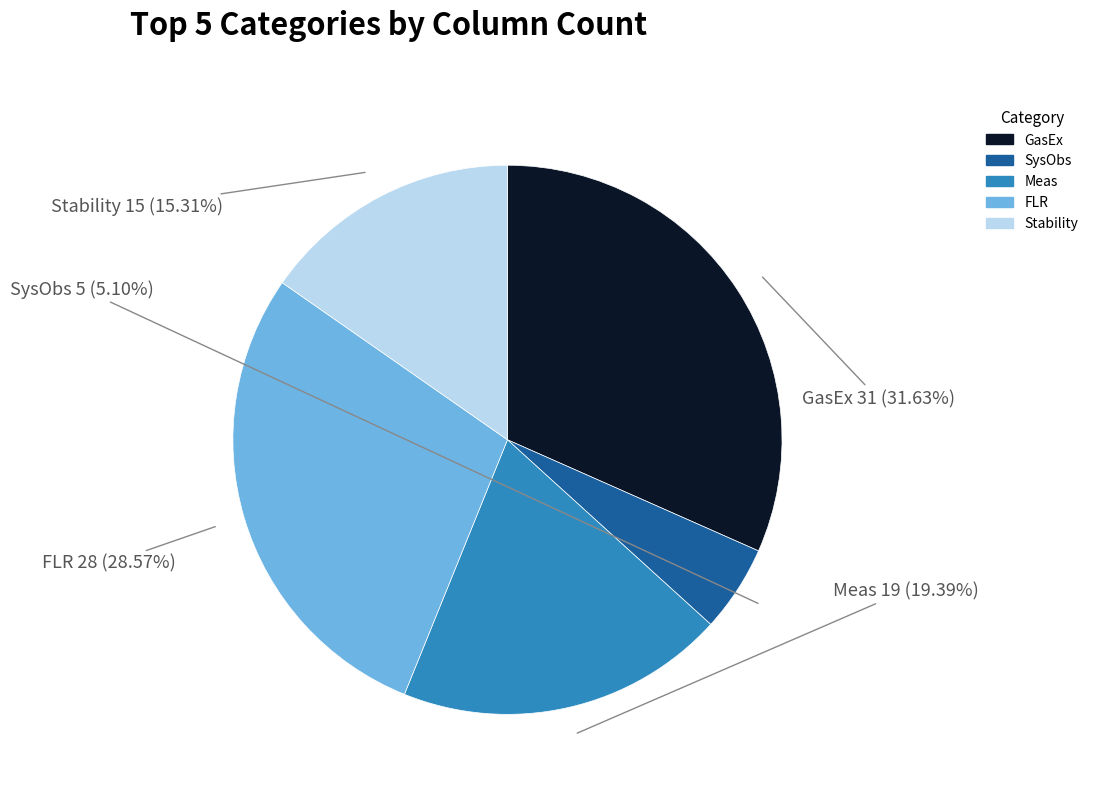

To the nearest percent, what is the difference between the Stability and GasEx slice percentages?

16%